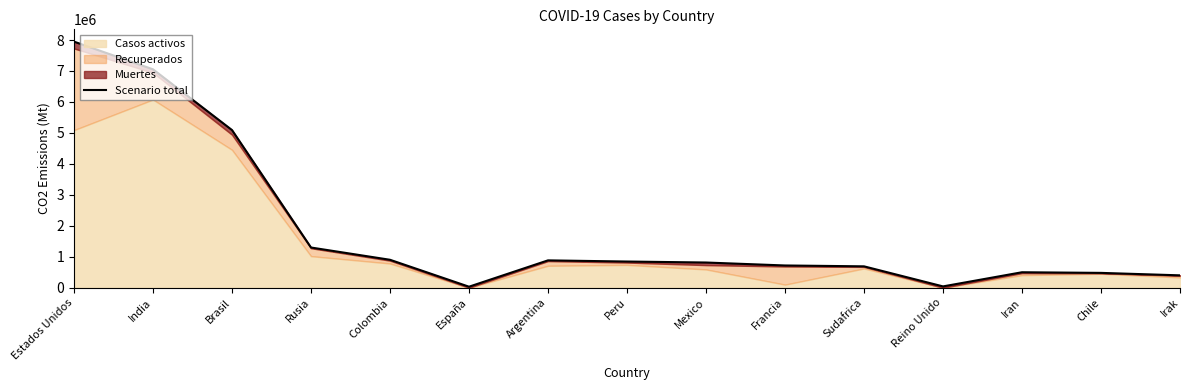

What is the difference between the second highest and minimum values?

7020877